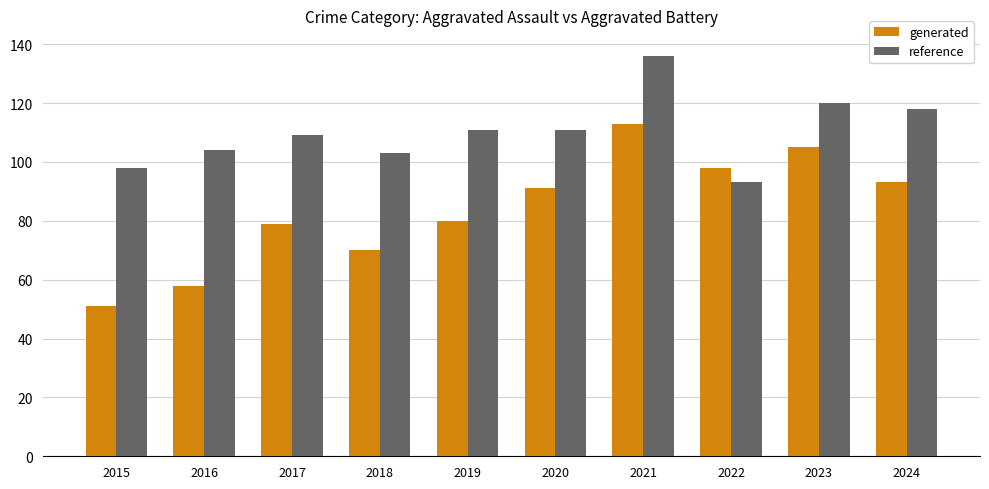

What is the value of the reference bar at the 2nd from the left?

104